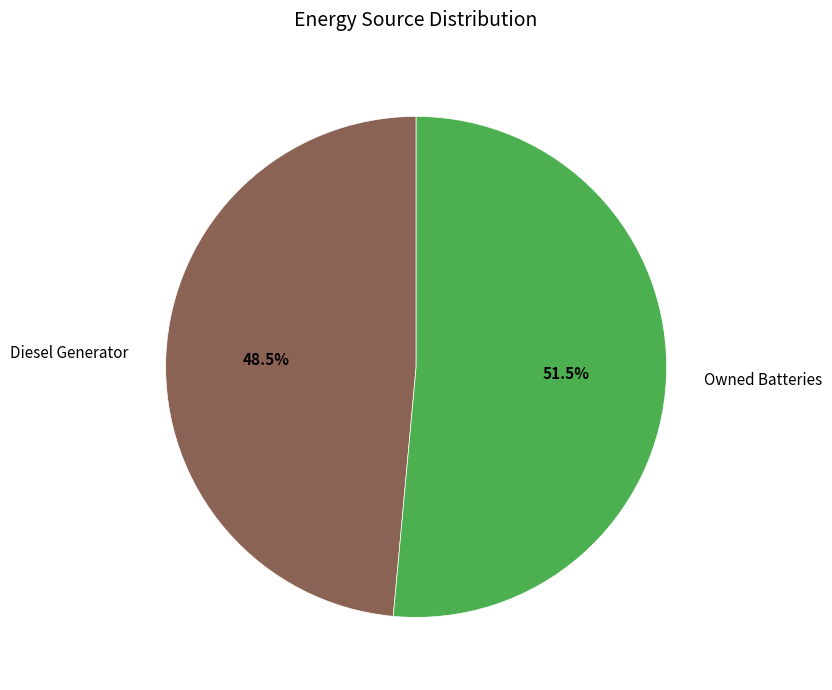

Which slice is the largest?

Owned Batteries